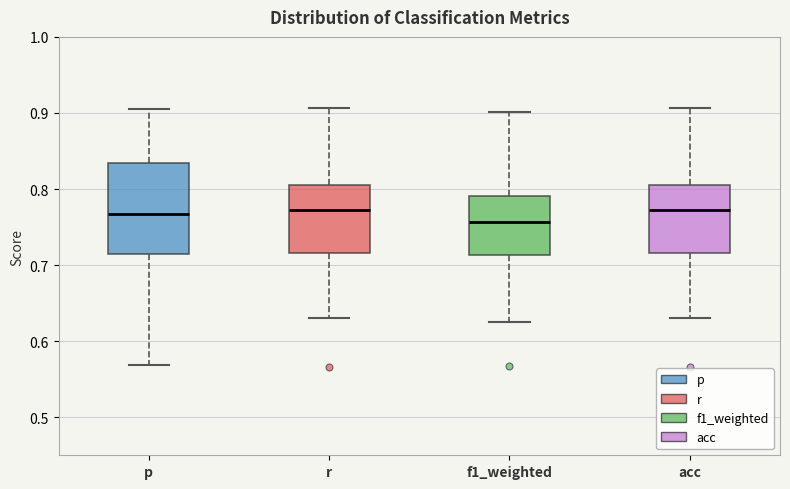

Reading left to right, transcribe this box plot: for each box, give where its median line is, the range the box spans, and where its two whiskers end, as read against the y-axis. The values are not printed on the chart, so give them approximately, as read against the axis.

p: median 0.77, box 0.71 to 0.83, whiskers 0.57 to 0.91
r: median 0.77, box 0.72 to 0.81, whiskers 0.63 to 0.91
f1_weighted: median 0.76, box 0.71 to 0.79, whiskers 0.63 to 0.90
acc: median 0.77, box 0.72 to 0.81, whiskers 0.63 to 0.91